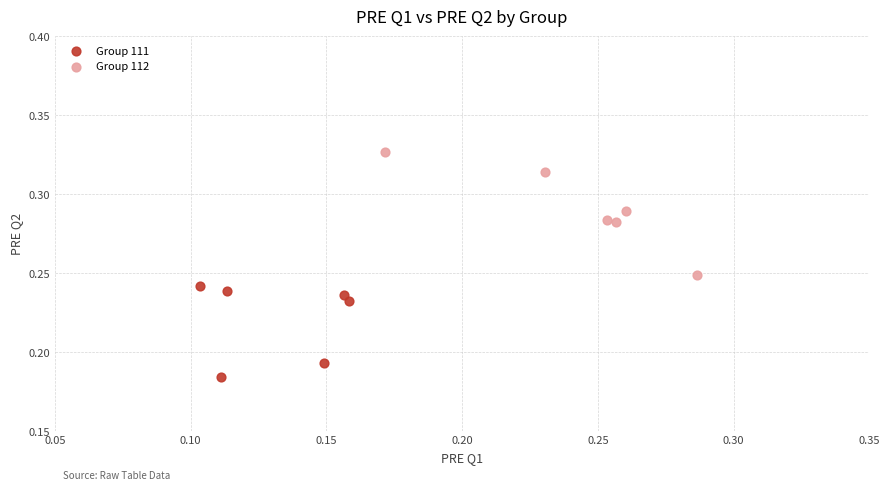

Which series has the largest Y range (max minus min)?

Group 112